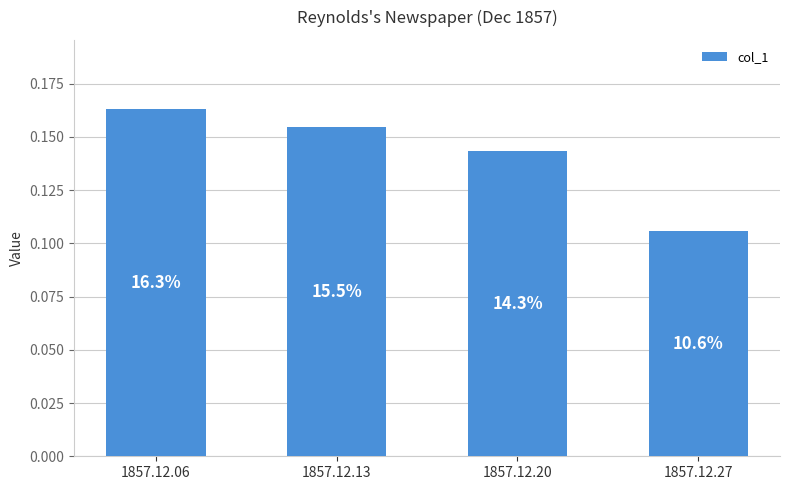

Rank the categories by value from lowest to highest.

1857.12.27, 1857.12.20, 1857.12.13, 1857.12.06